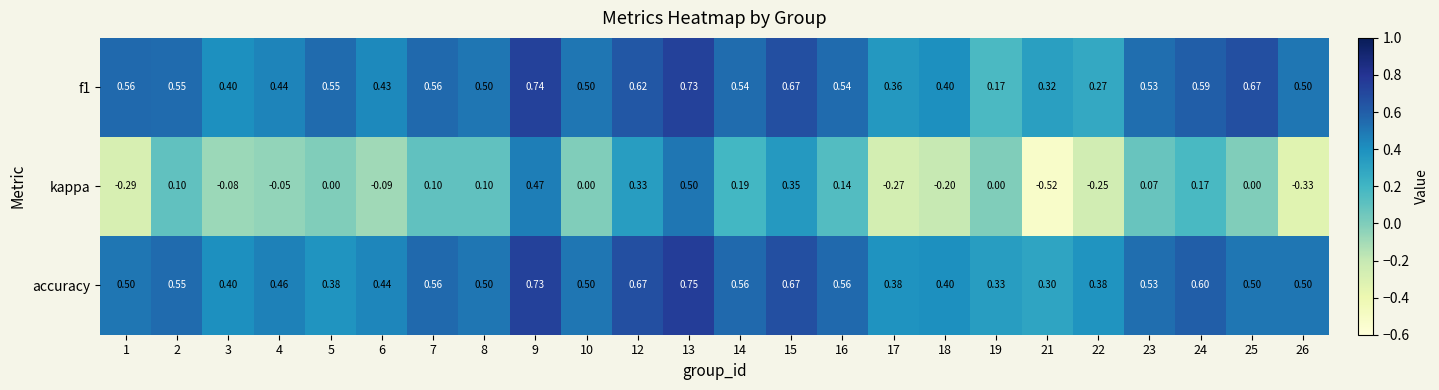

Which series has the largest range (max minus min)?

kappa